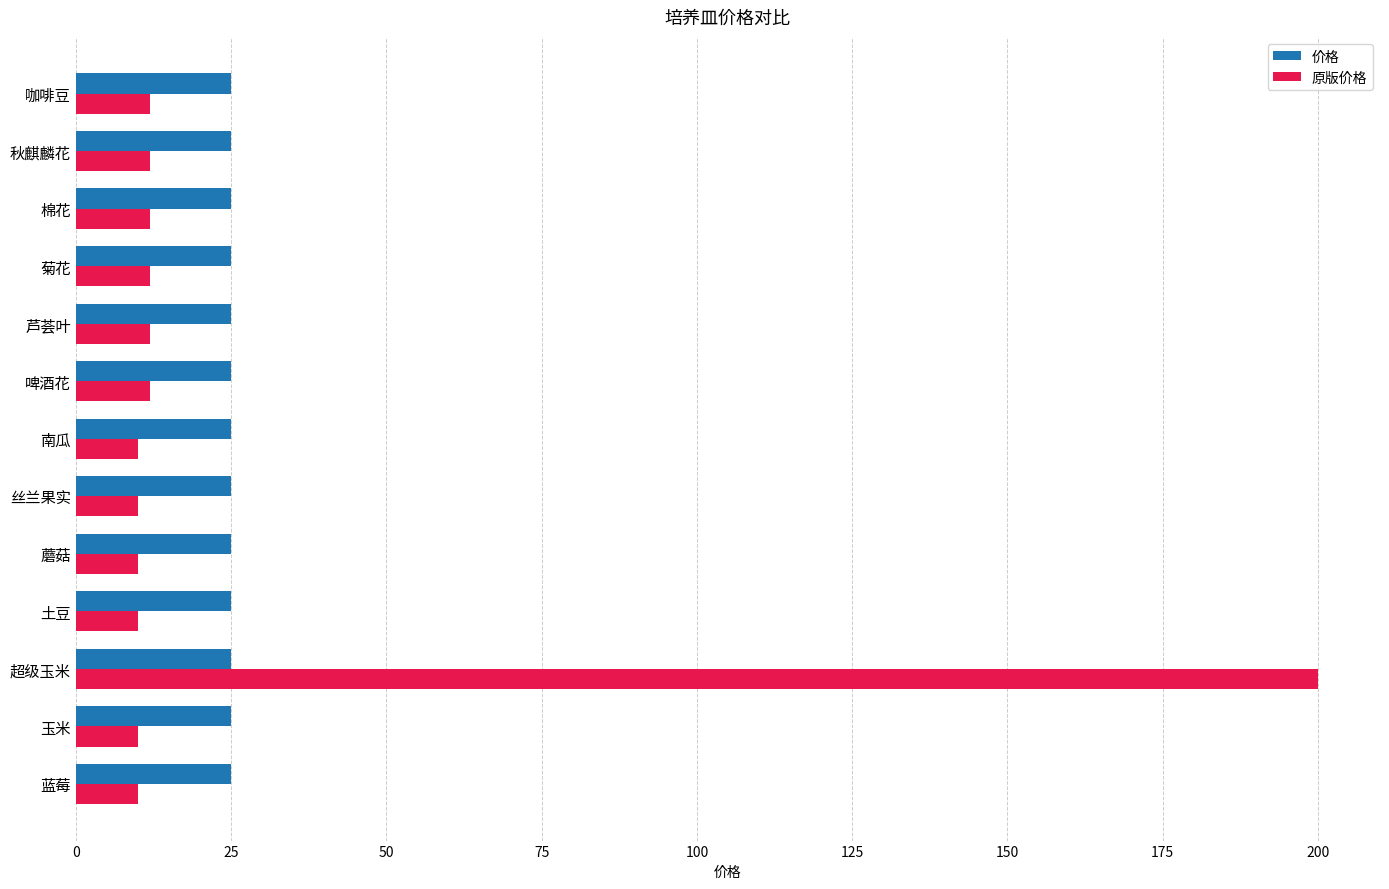

At 菊花, list the series in order from smallest to largest.

原版价格, 价格